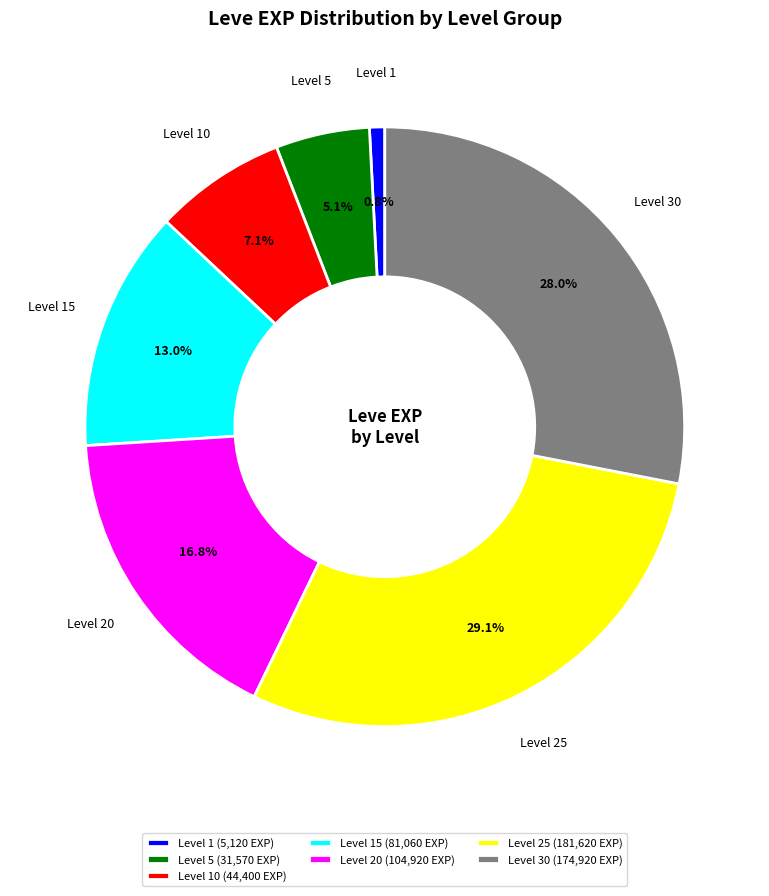

Between Level 5 (31,570 EXP) and Level 1 (5,120 EXP), which is larger?

Level 5 (31,570 EXP)